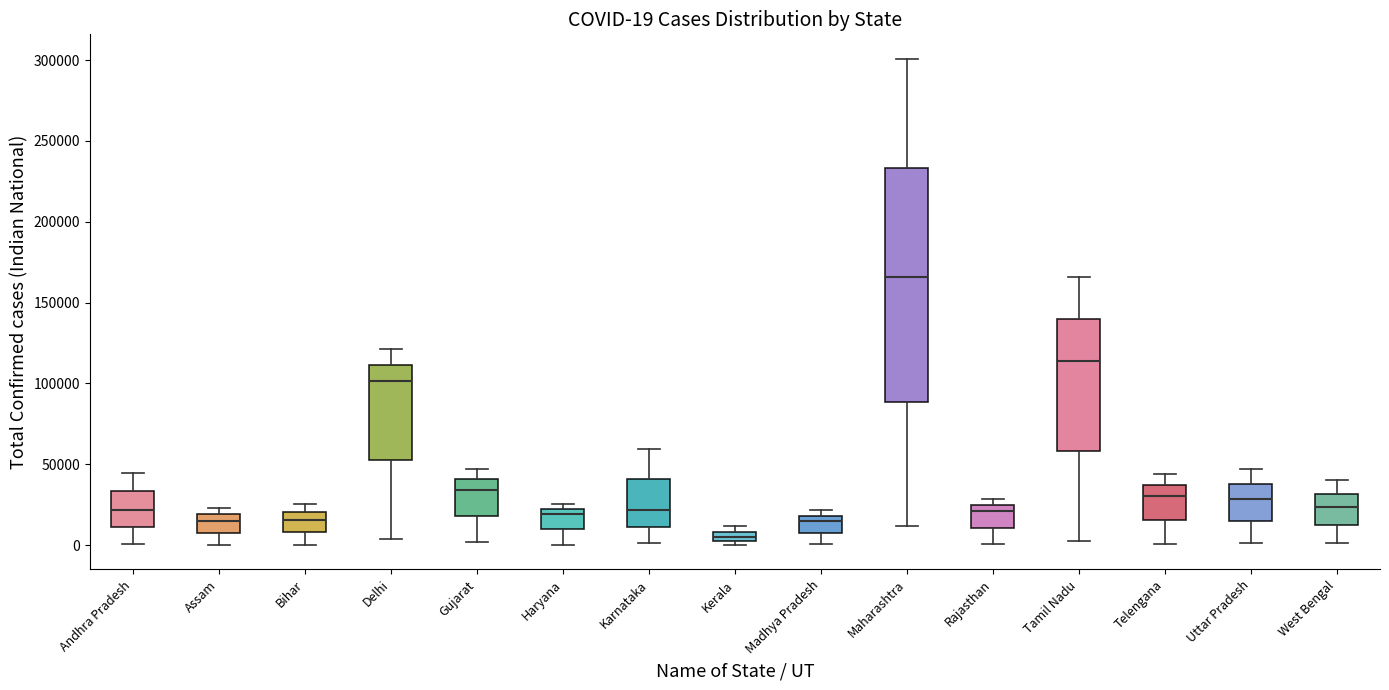

Which box's median line is the highest?

Maharashtra